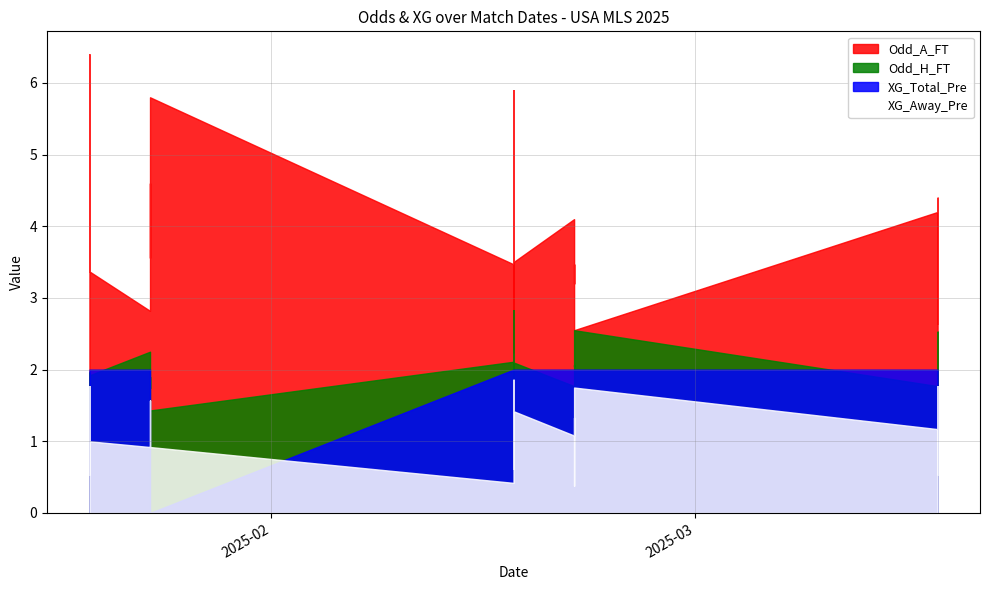

The value of Odd_H_FT at 9 is 1.8. True or false?

True